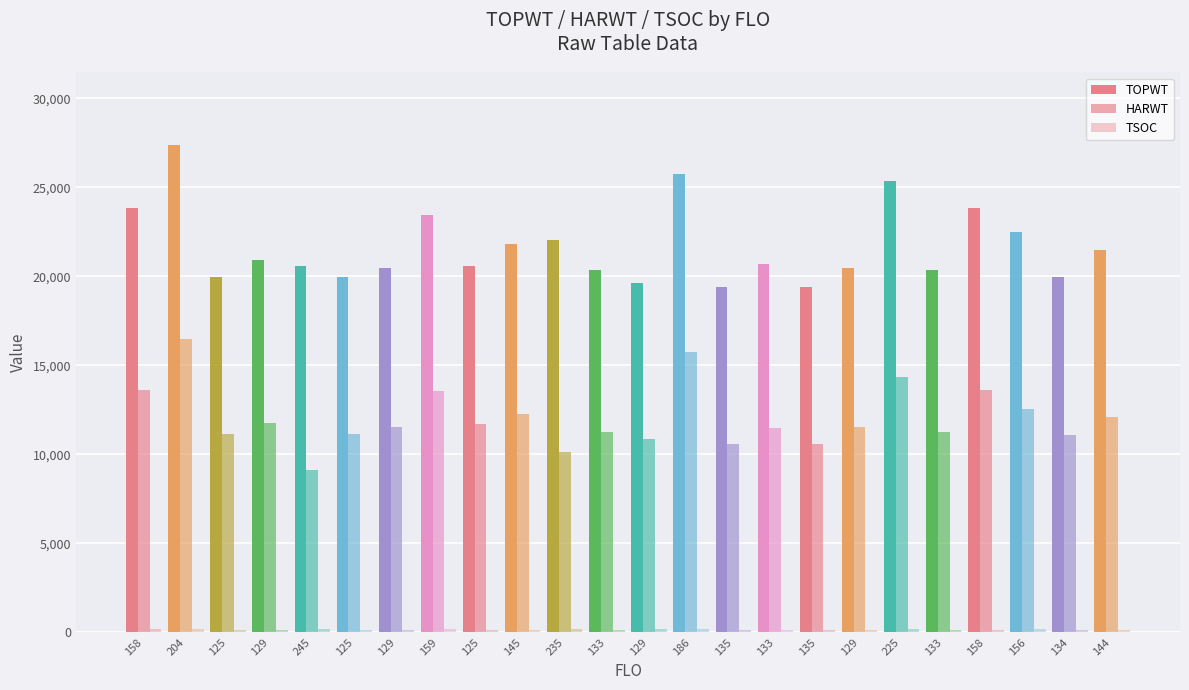

What is the difference between the maximum and minimum values in the HARWT series?

7314